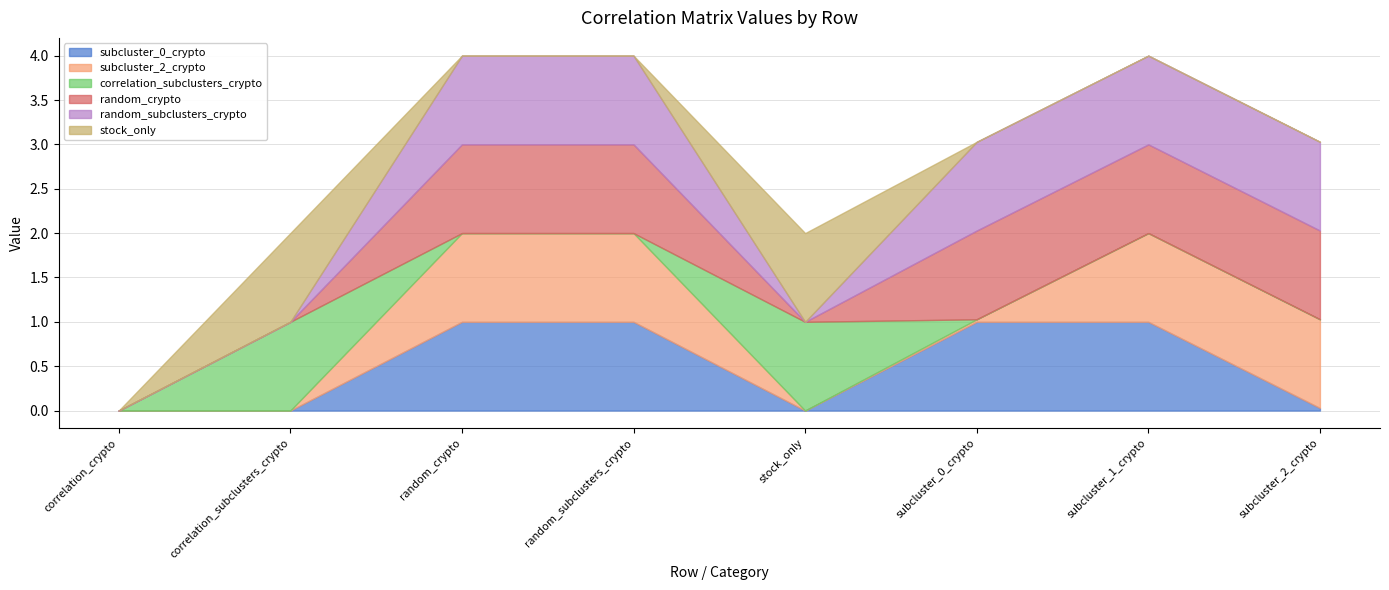

What are all the series names shown in the legend?

subcluster_0_crypto, subcluster_2_crypto, correlation_subclusters_crypto, random_crypto, random_subclusters_crypto, stock_only